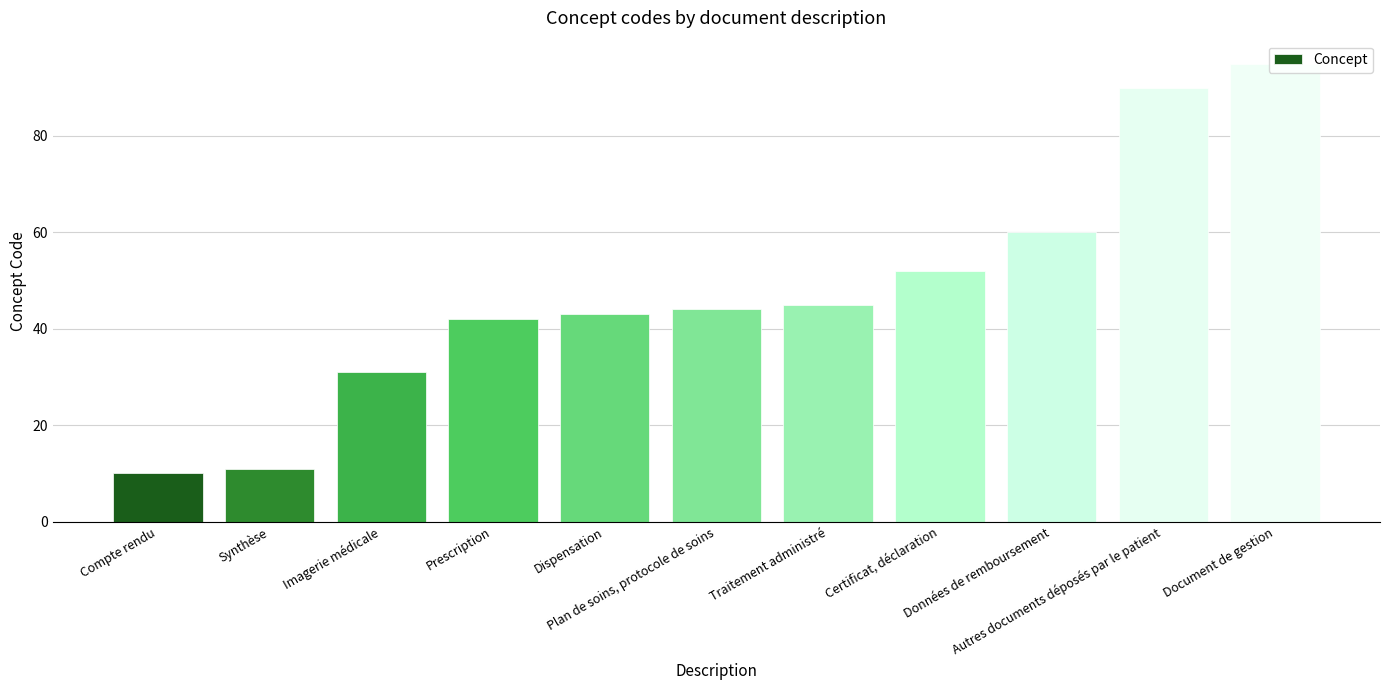

Reading left to right, what are all the values shown in this chart?

Compte rendu=10	Synthèse=11	Imagerie médicale=31	Prescription=42	Dispensation=43	Plan de soins, protocole de soins=44	Traitement administré=45	Certificat, déclaration=52	Données de remboursement=60	Autres documents déposés par le patient=90	Document de gestion=95